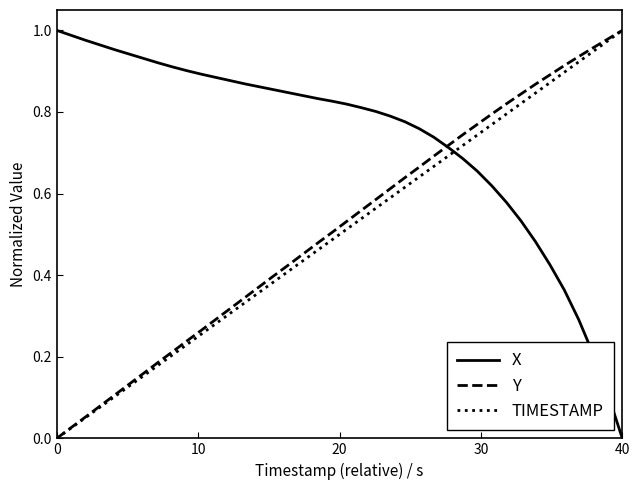

Which series ends up on top after the final intersection of X and TIMESTAMP?

TIMESTAMP